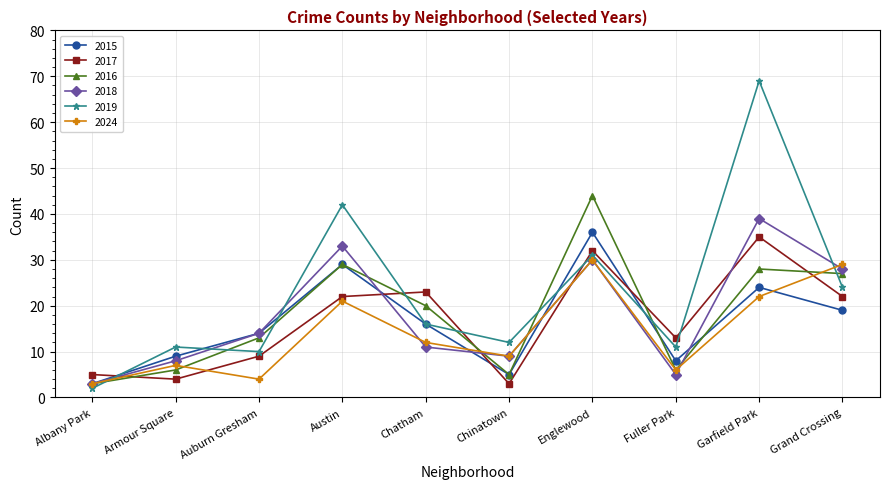

At Grand Crossing, list the series in order from smallest to largest.

2015, 2017, 2019, 2016, 2018, 2024